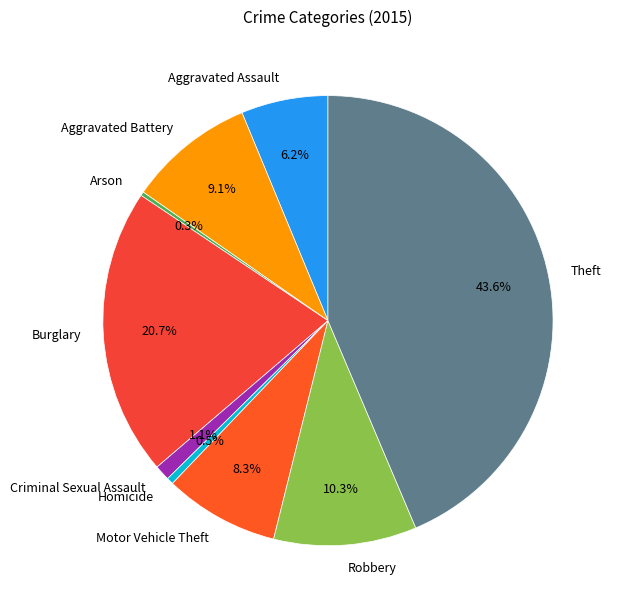

Is Homicide the majority of the pie?

No